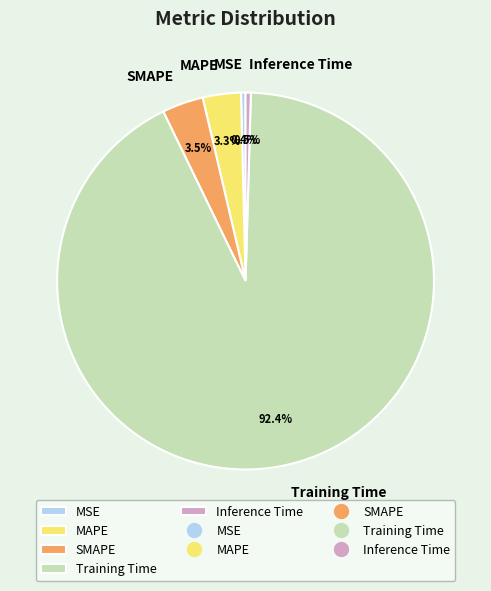

Combined, do SMAPE and Training Time account for over 50%?

Yes